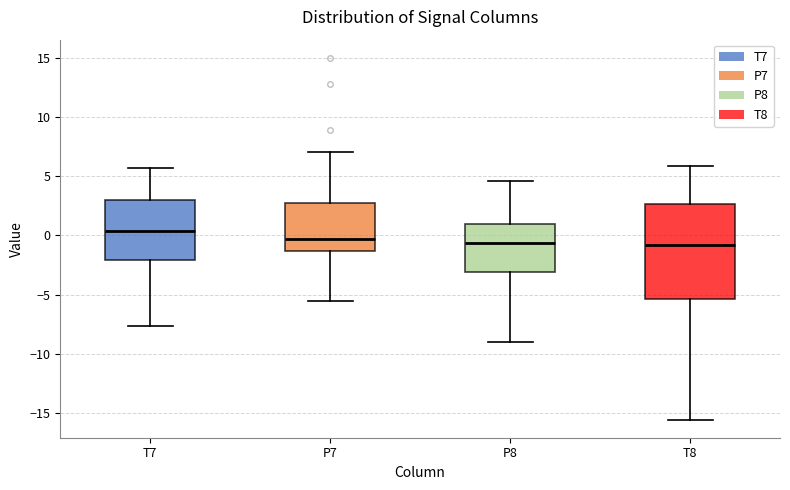

Where does the median line of the box for T7 sit on the y-axis? The values are not printed on the chart, so give them approximately, as read against the axis.

0.5